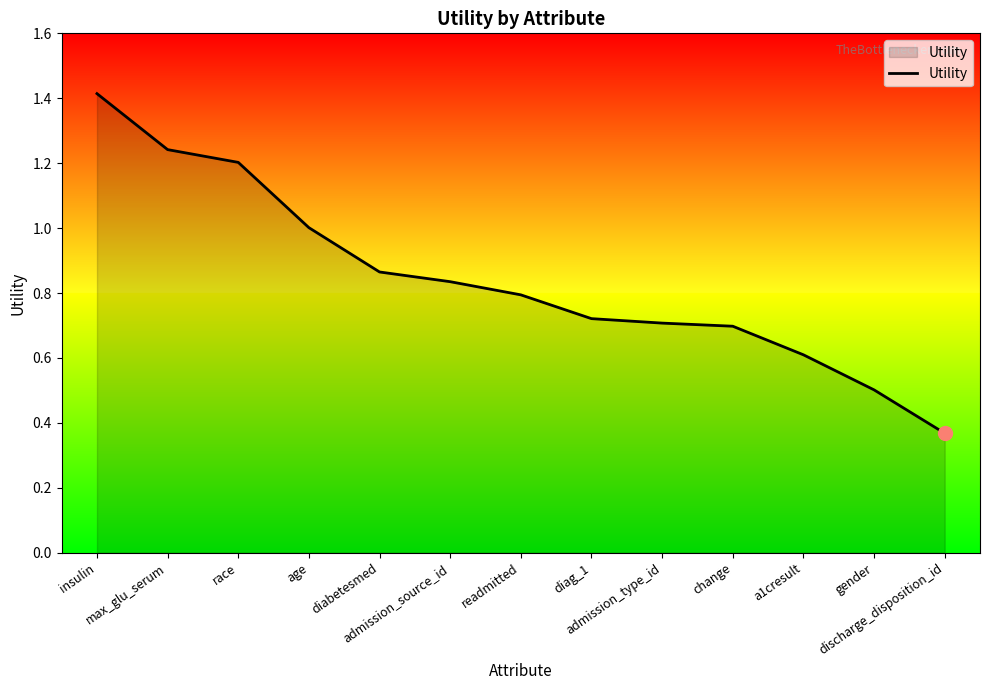

What is the maximum value shown in the chart?

1.4